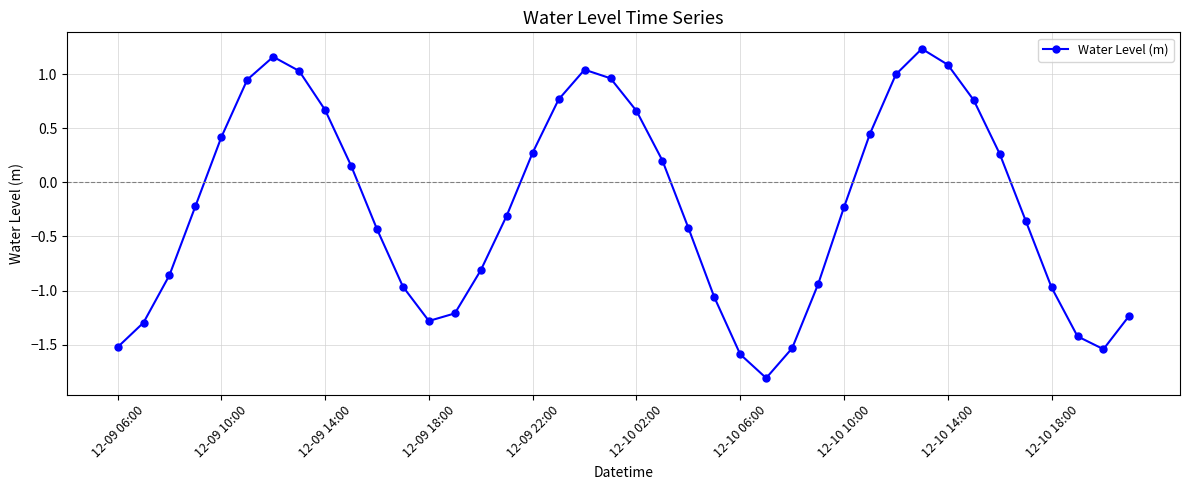

What is the minimum value shown in the chart?

-1.8